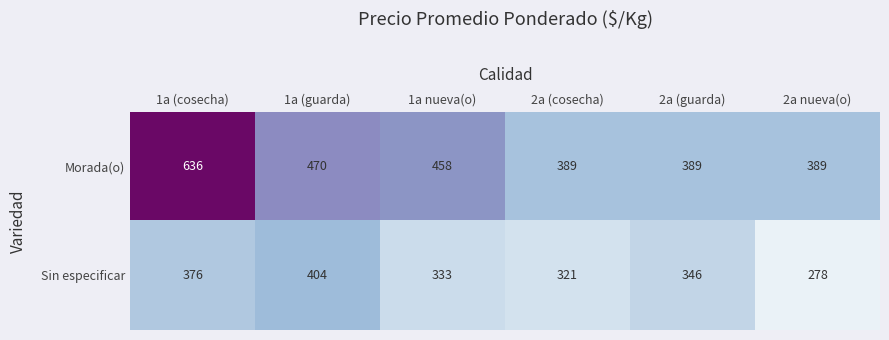

What is the difference between the Morada(o) values at 1a (cosecha) and 2a (guarda)?

247